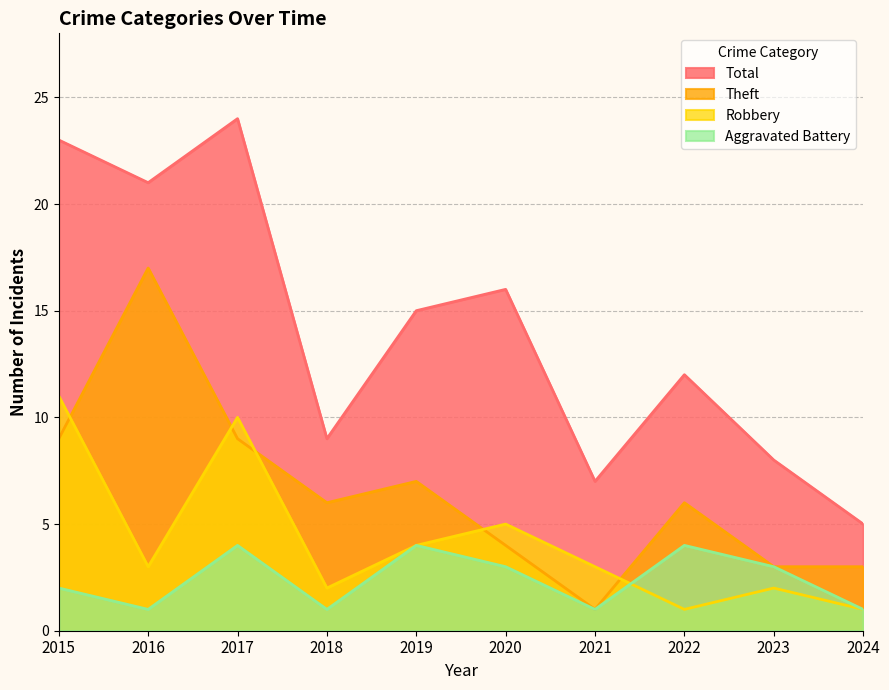

Which label corresponds to the largest value in the chart?

2017